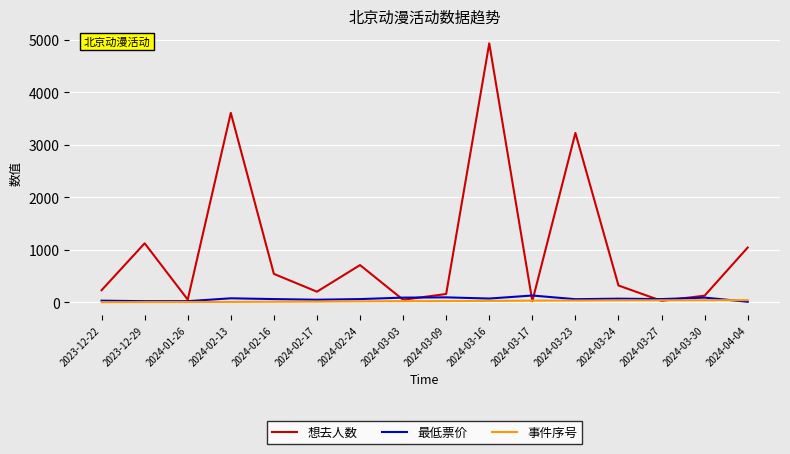

Where is 想去人数 nearest to the value 2476?

2024-03-23